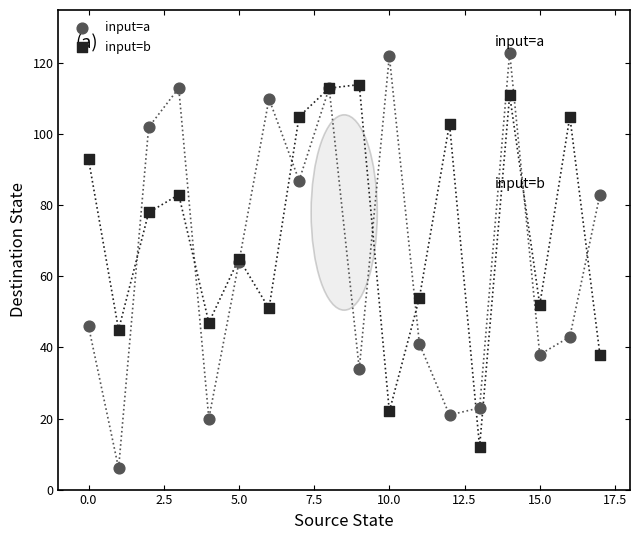

Which series reaches the maximum Y coordinate?

input=a